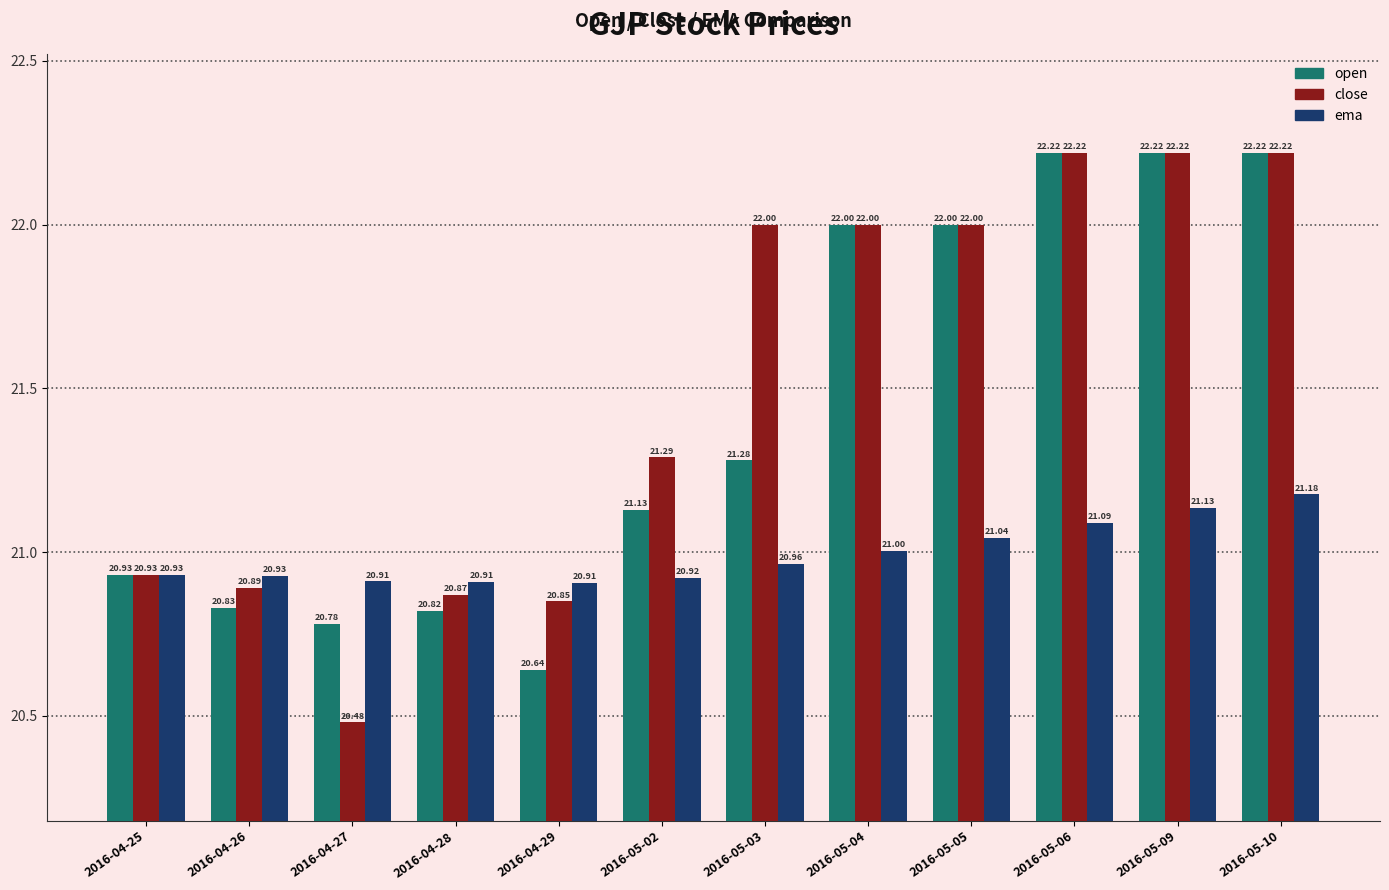

What is the difference between the highest and lowest values at 2016-05-03?

1.0